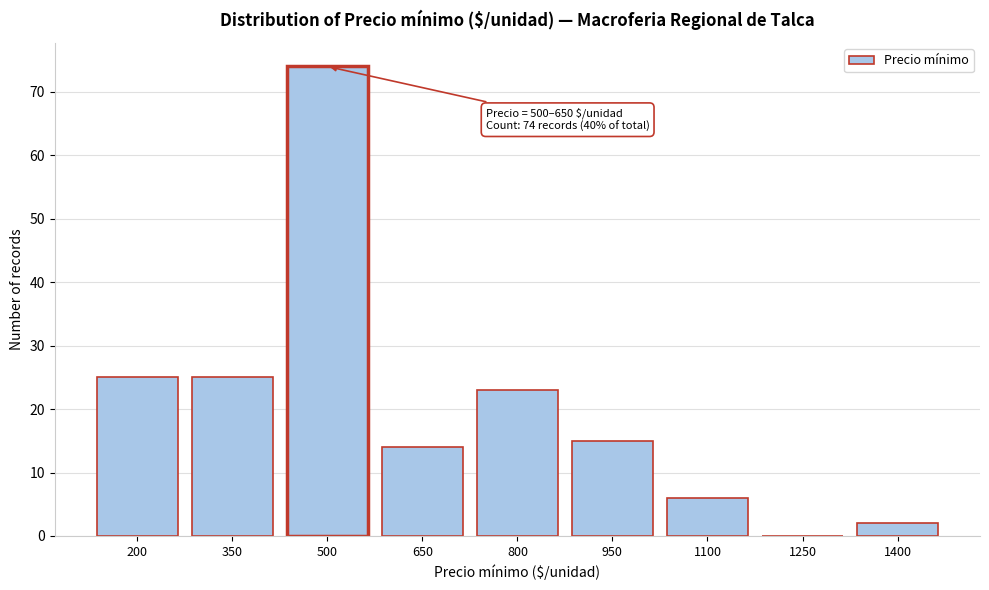

Reading left to right, what are all the values shown in this chart?

200=25	350=25	500=74	650=14	800=23	950=15	1100=6	1250=0	1400=2